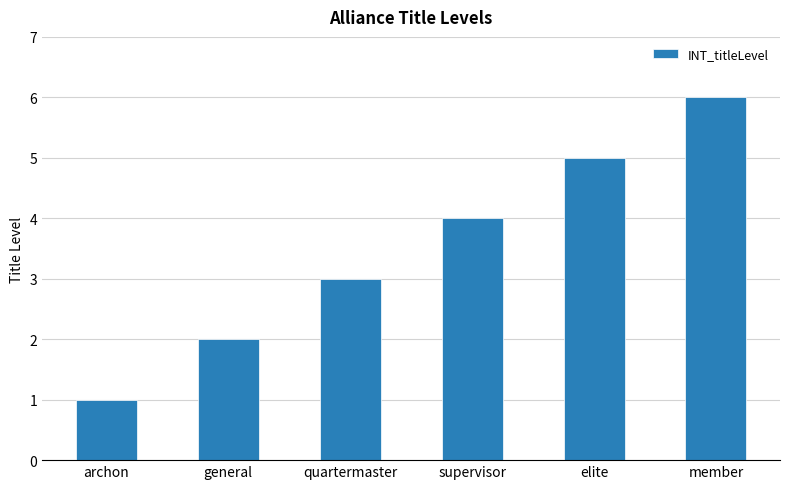

List the labels in order of value, smallest first.

archon, general, quartermaster, supervisor, elite, member